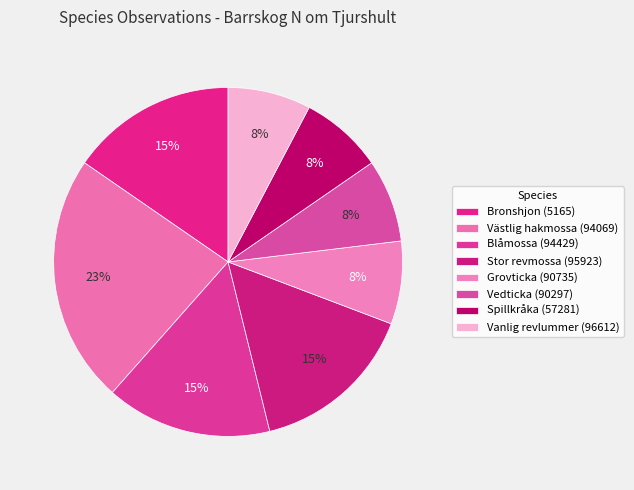

Count the number of slices in the pie.

8